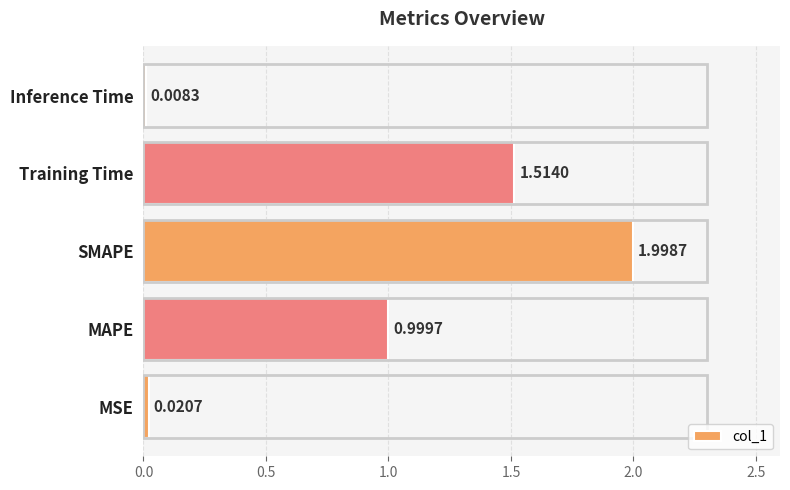

Rank the categories by value from lowest to highest.

Inference Time, MSE, MAPE, Training Time, SMAPE